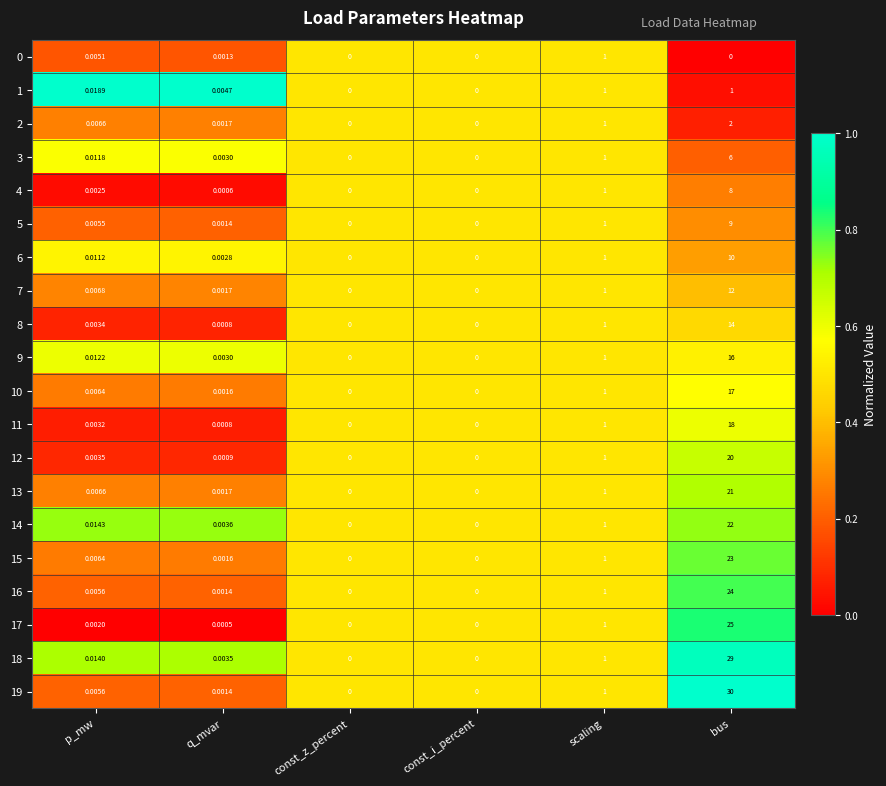

Between q_mvar and const_z_percent, which series saw the biggest shift?

1